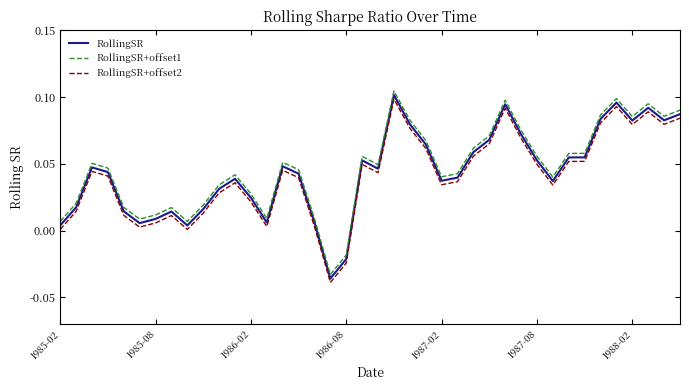

What are all the series names shown in the legend?

RollingSR, RollingSR+offset1, RollingSR+offset2